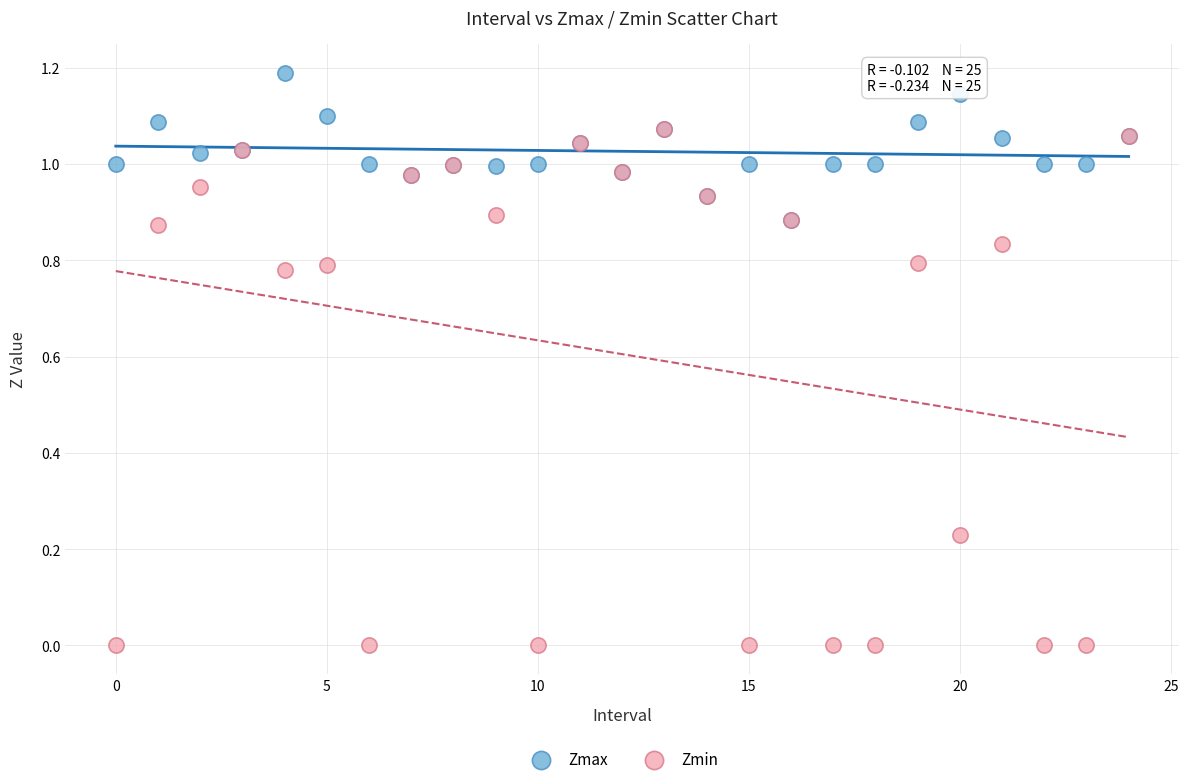

Which series has the widest spread of Y values?

Zmin